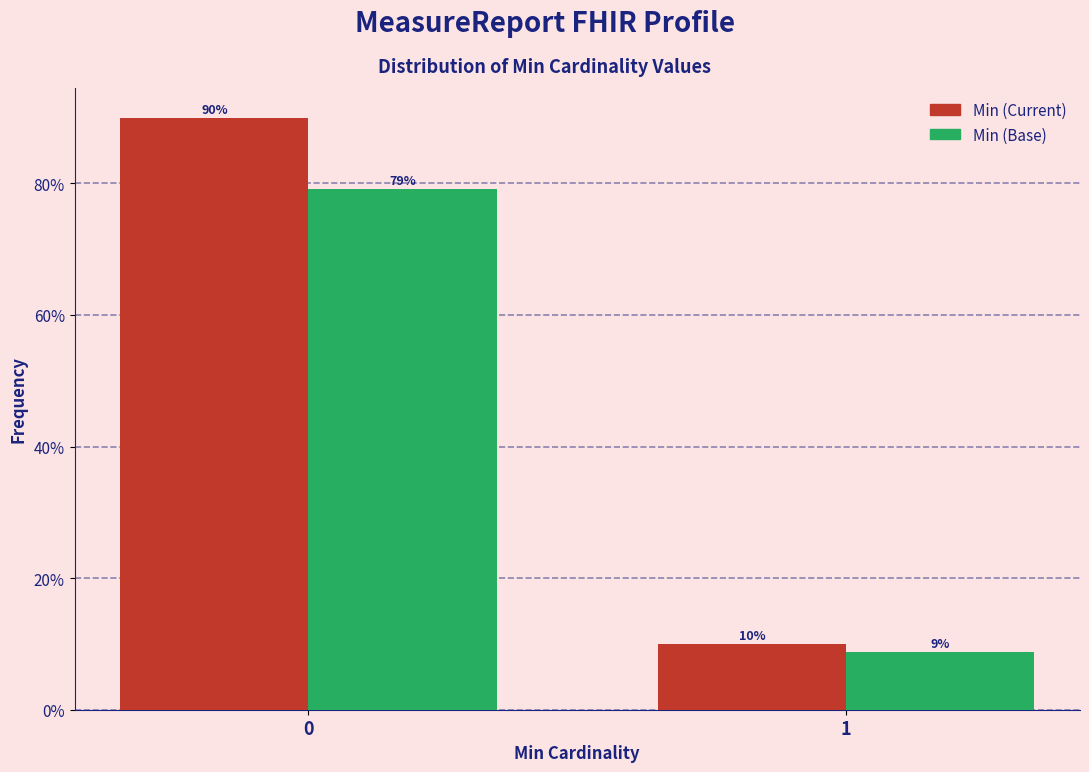

Rank the series by their average value, from lowest to highest.

Min (Base), Min (Current)